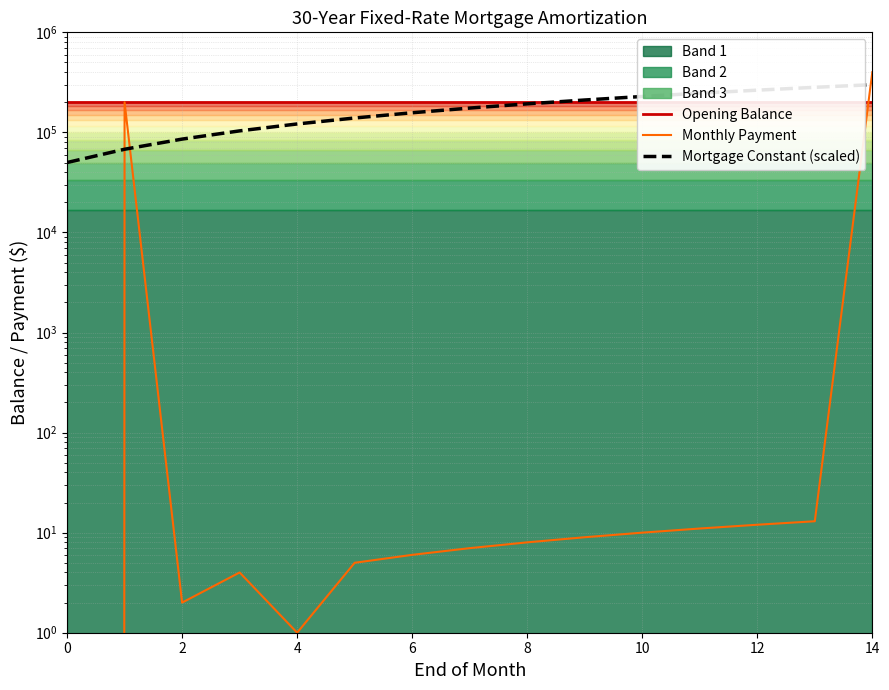

Is this an area chart (filled region under the line)?

No